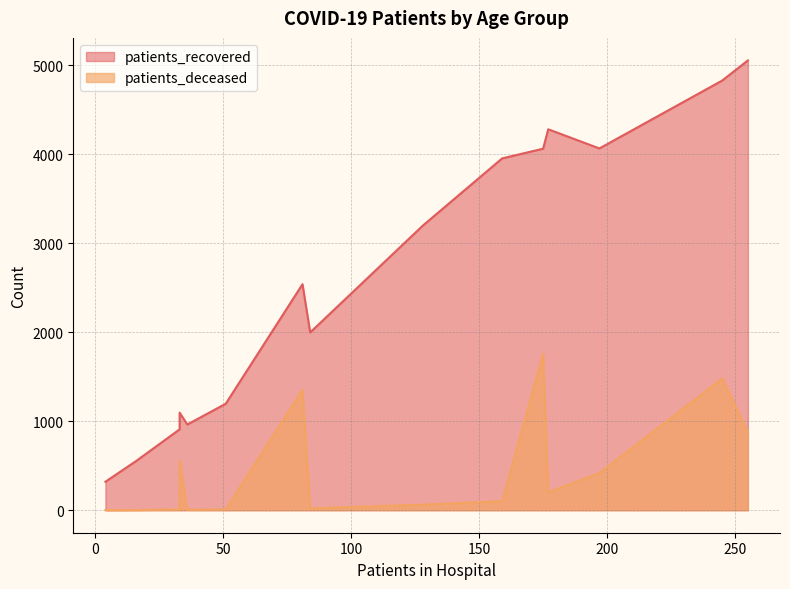

What is the sum of all patients_recovered values?

39789